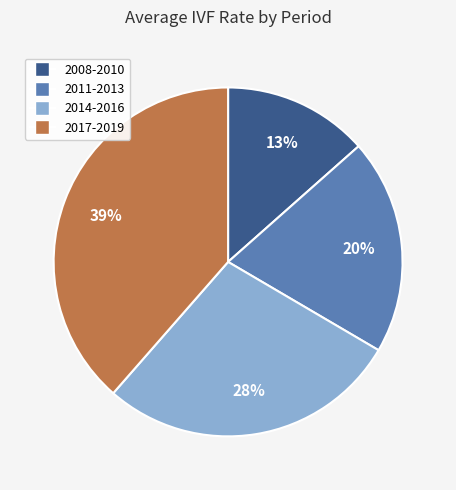

The 2017-2019 slice represents 44% of the pie. True or false?

False